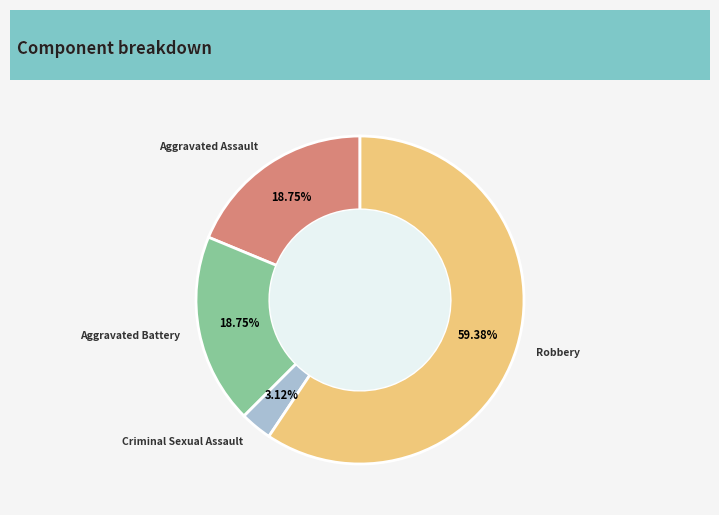

Is there any slice that represents more than half of the pie?

Yes